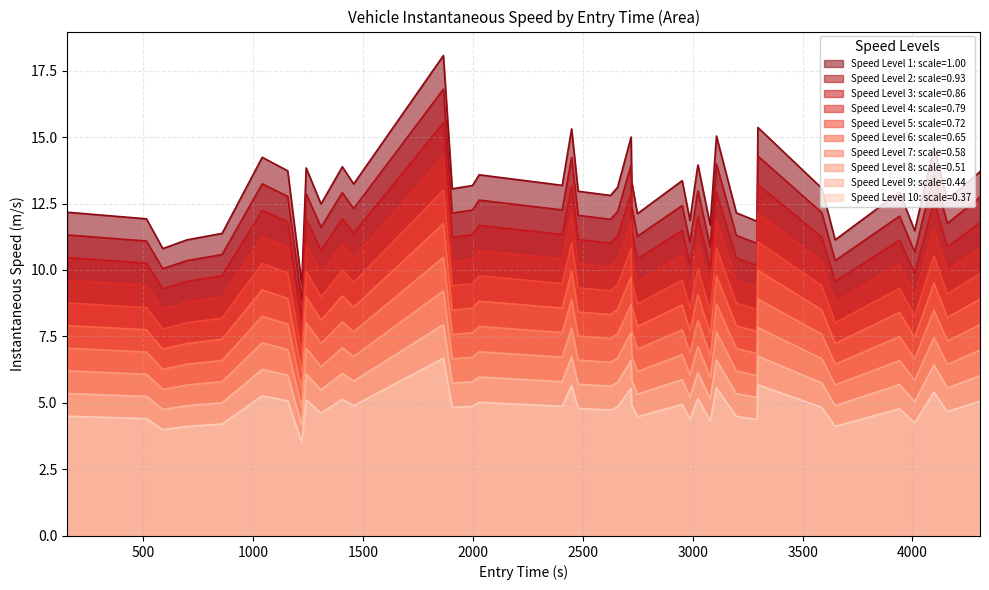

What is the greatest value displayed?

18.1